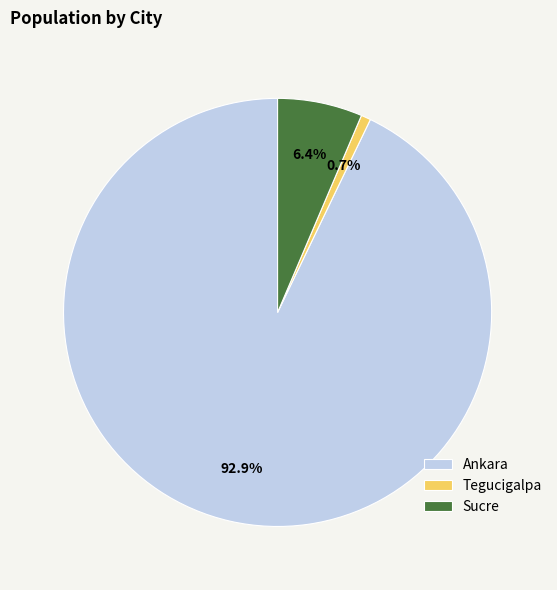

Rank the categories by value from lowest to highest.

Tegucigalpa, Sucre, Ankara